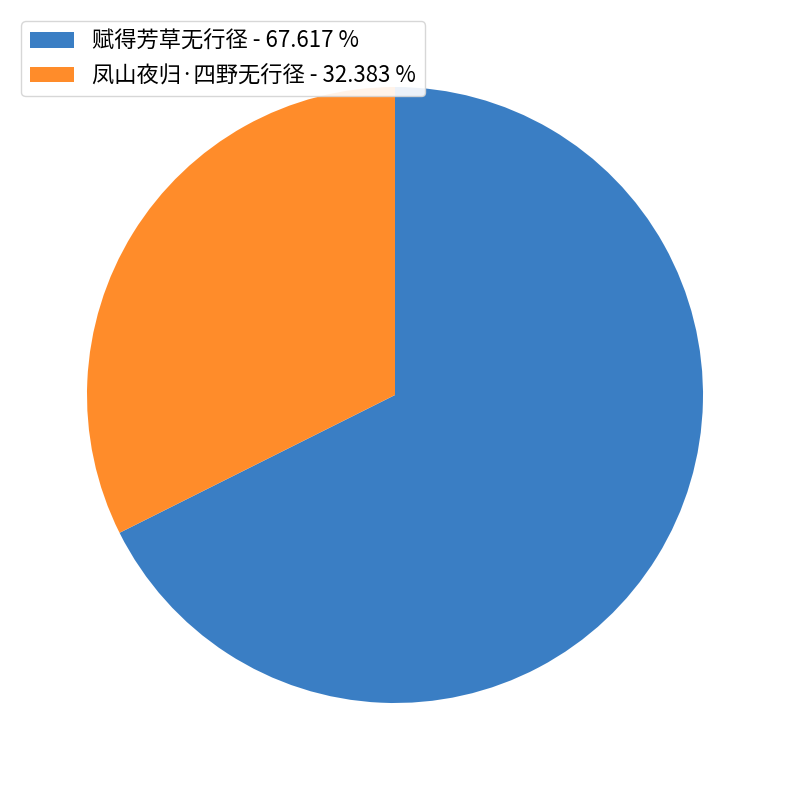

Does 凤山夜归·四野无行径 - 32.383 % represent more than half of the total?

No